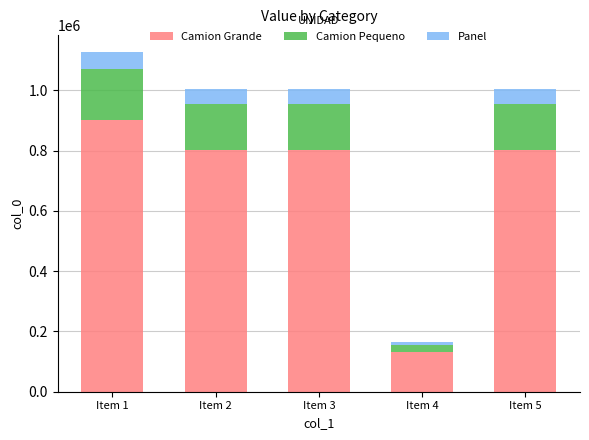

What is the difference between the Camion Grande values at Item 5 and Item 2?

258.4